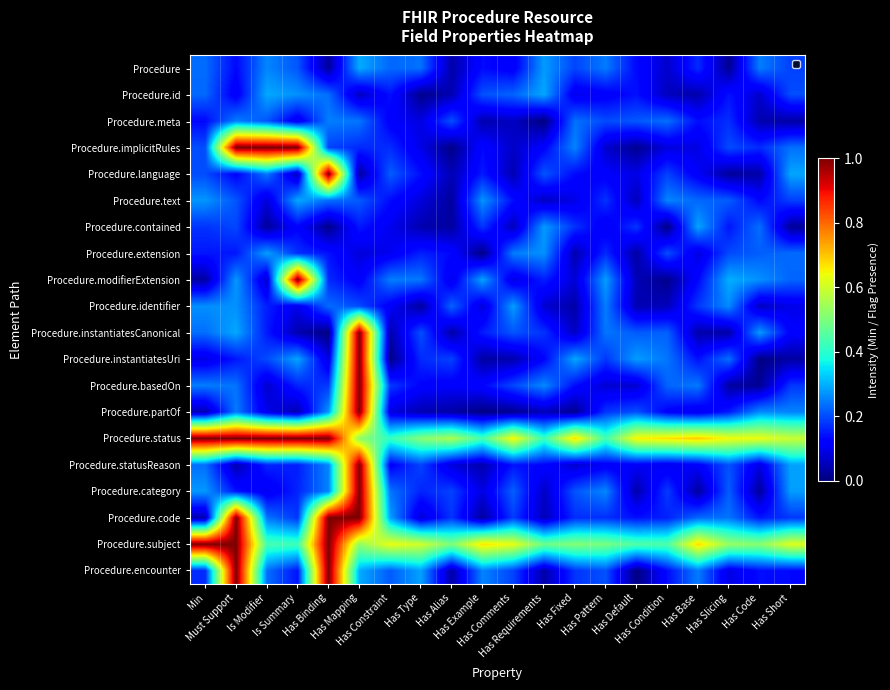

The Procedure.category series shows 0.2 at Has Slicing. True or false?

True